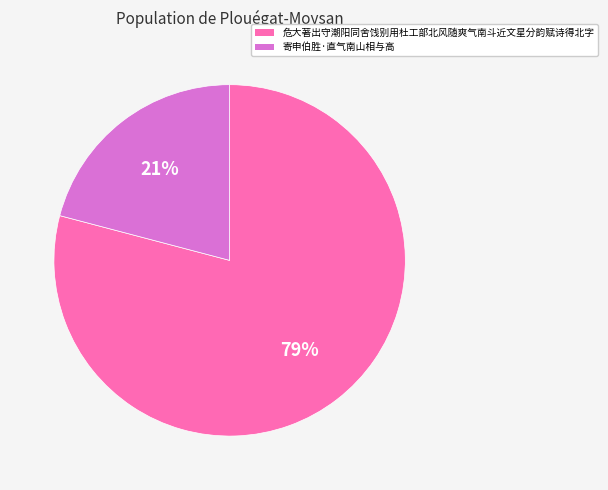

Which category has the smallest portion of the pie?

寄申伯胜·直气南山相与高